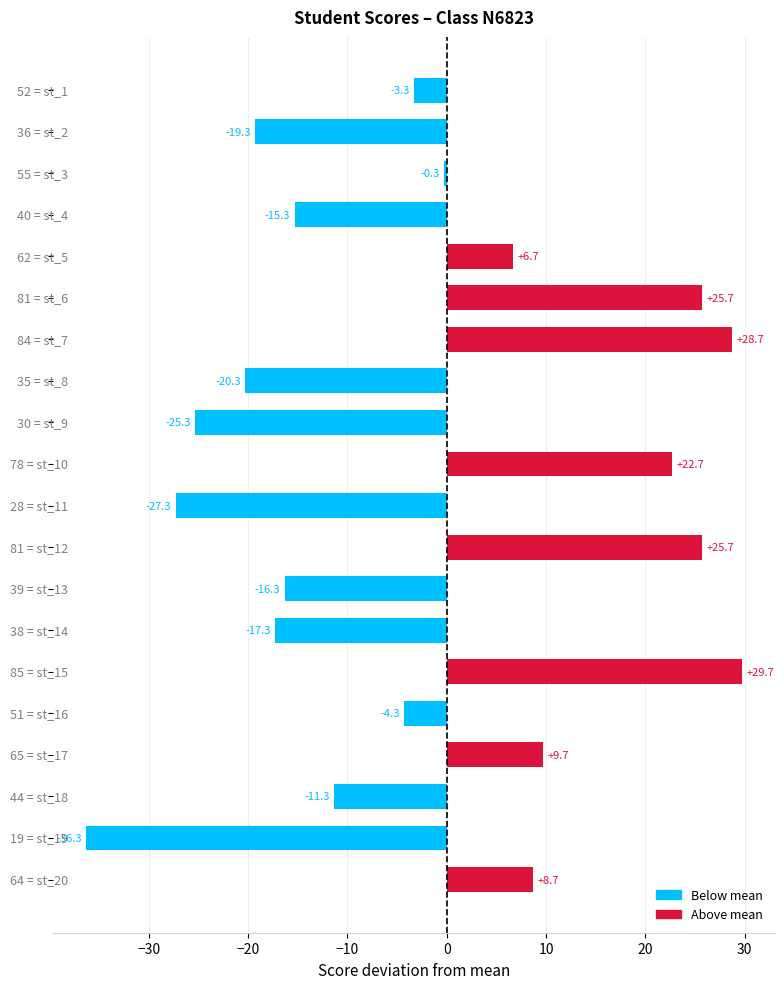

What is the maximum value shown in the chart?

29.7